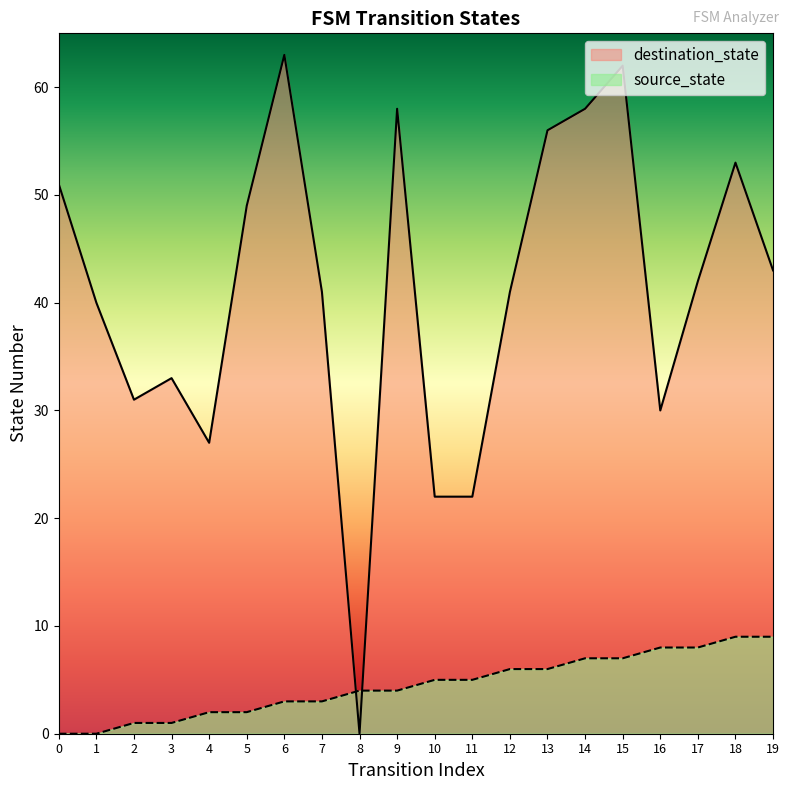

What is the value of the source_state point at the 6th from the left?

2